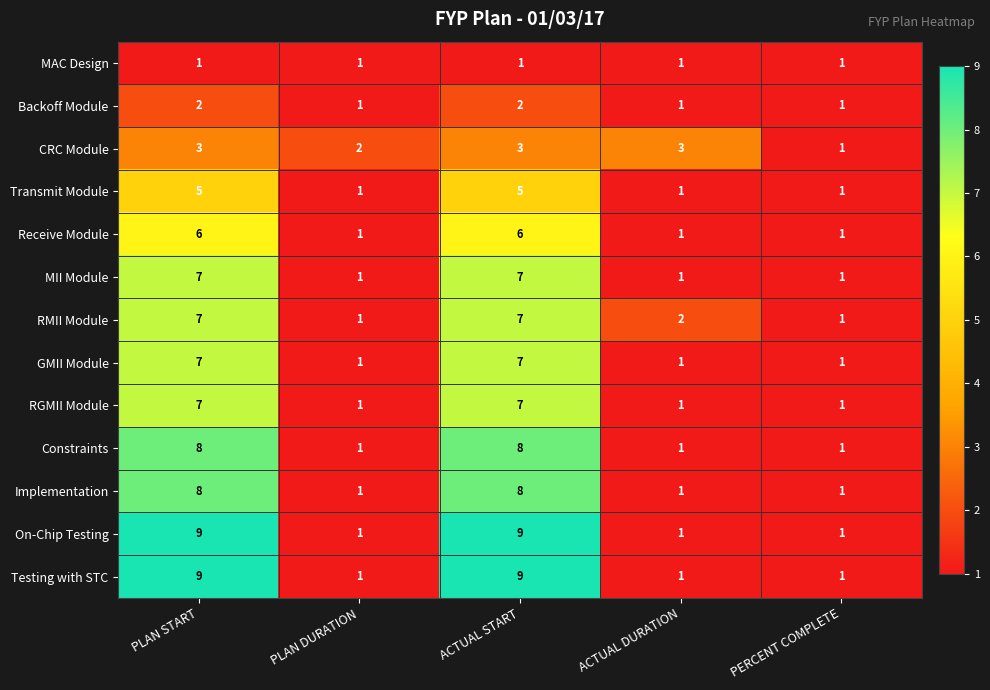

What is the sum of the Backoff Module values at PLAN START and PLAN DURATION?

3